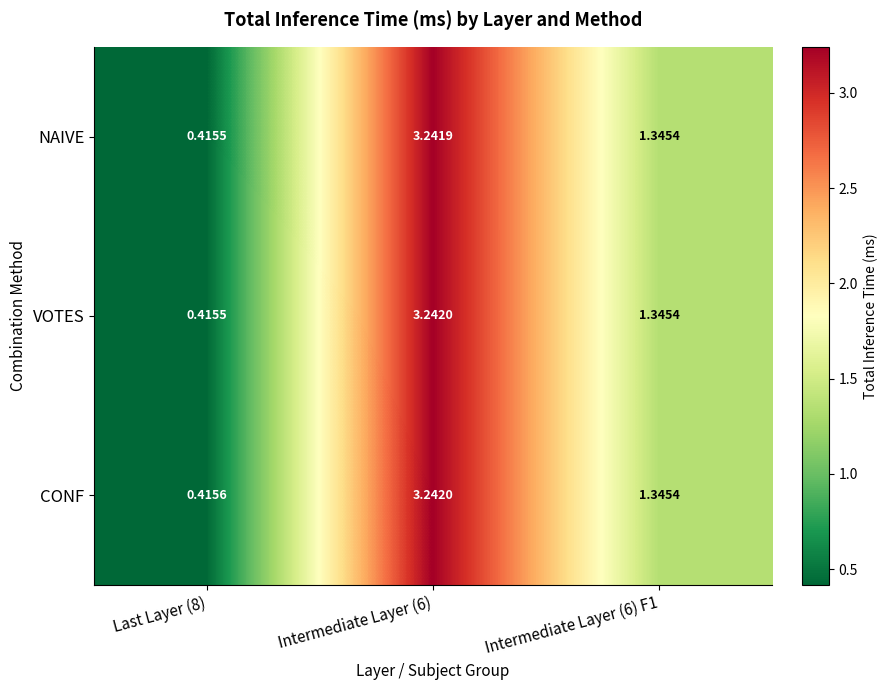

Is the value of CONF at Intermediate Layer (6) greater than the value of VOTES at Last Layer (8)?

Yes